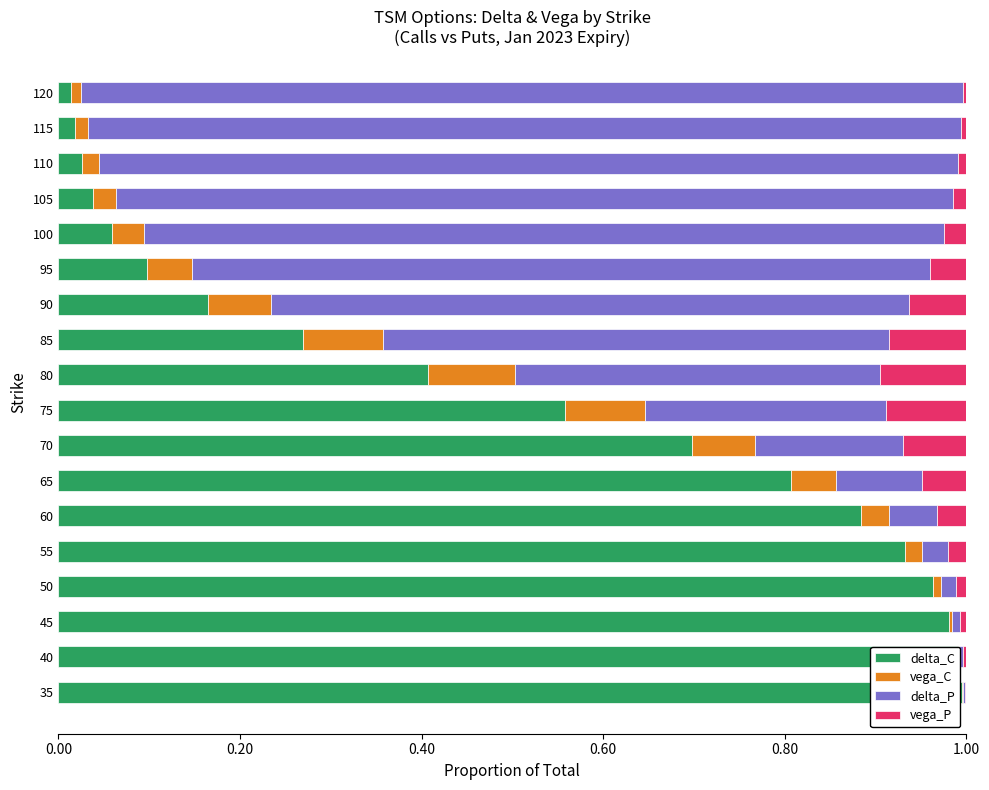

Is it true that delta_C equals 1.0 at 35?

True